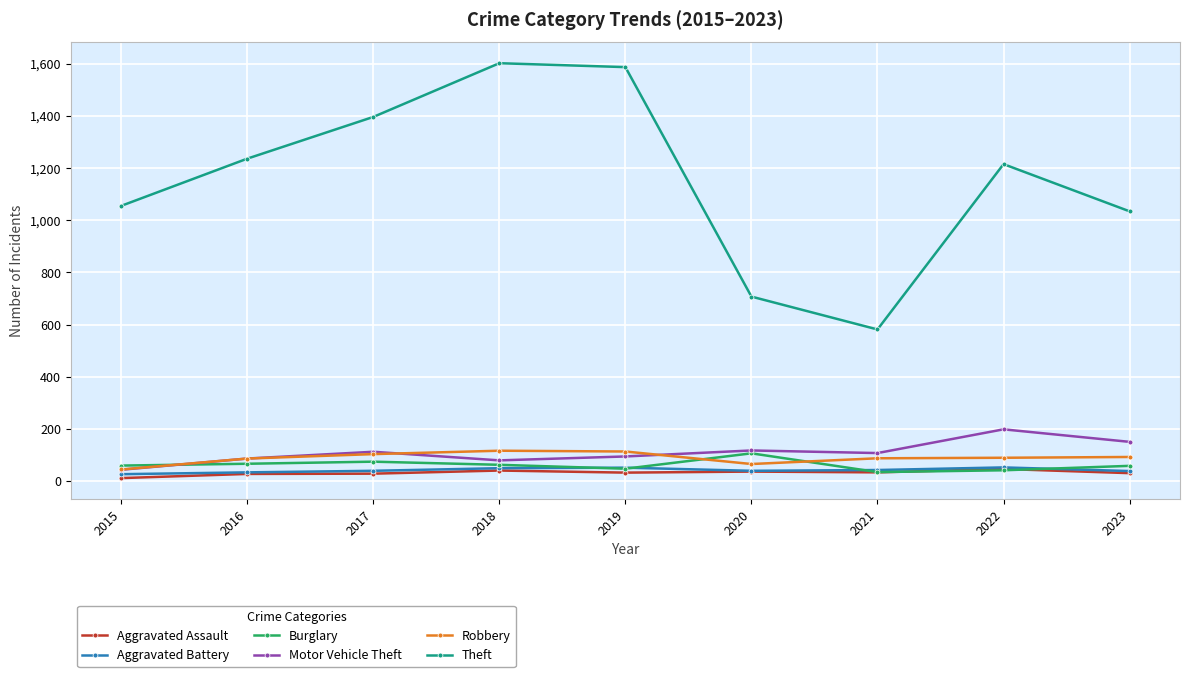

At which category does Motor Vehicle Theft reach its first local valley?

2018